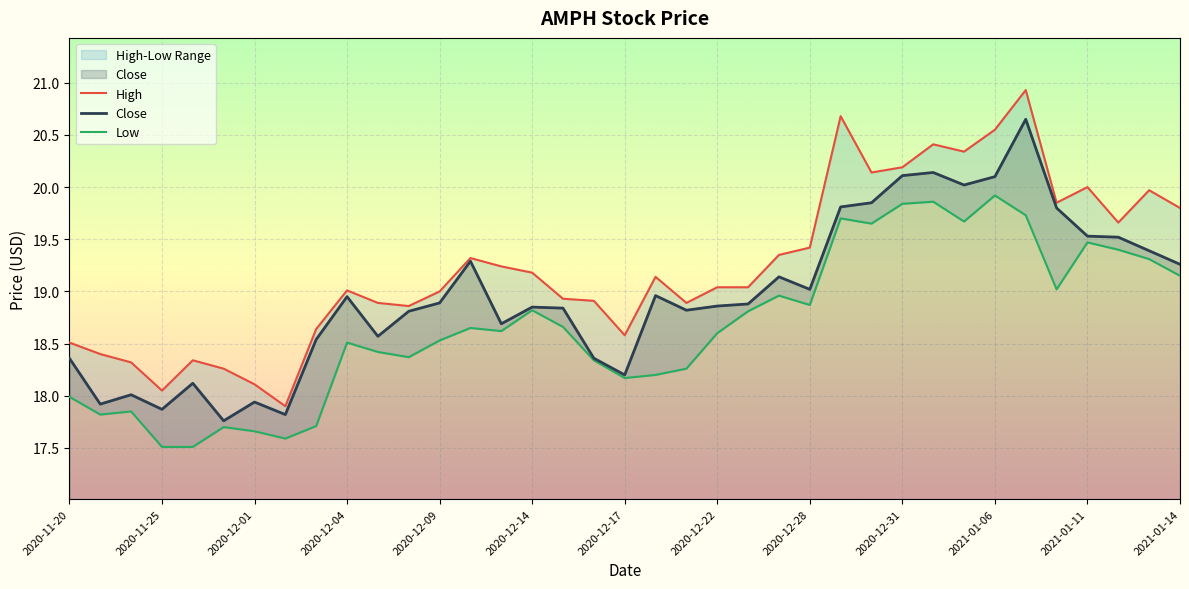

What is the lowest value of the Close series?

17.8